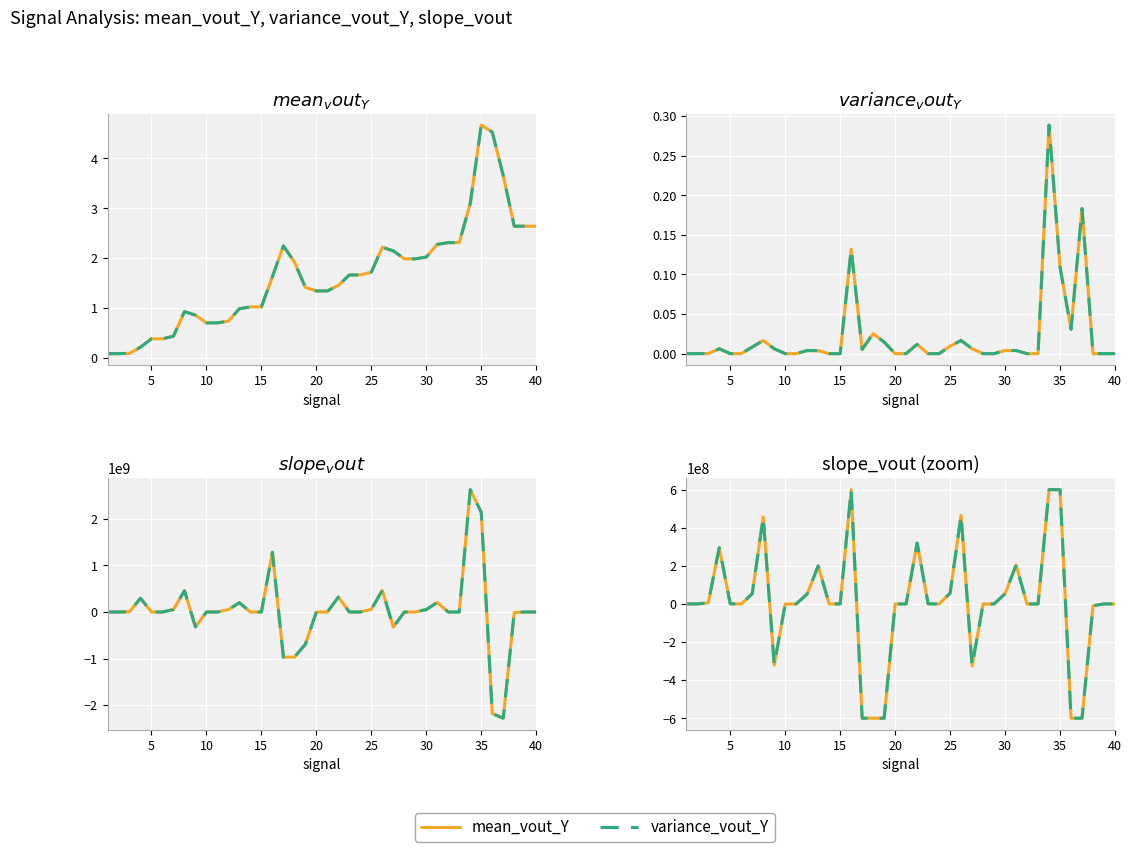

True or false: mean_vout_Y has more than 1 interior local peaks.

True